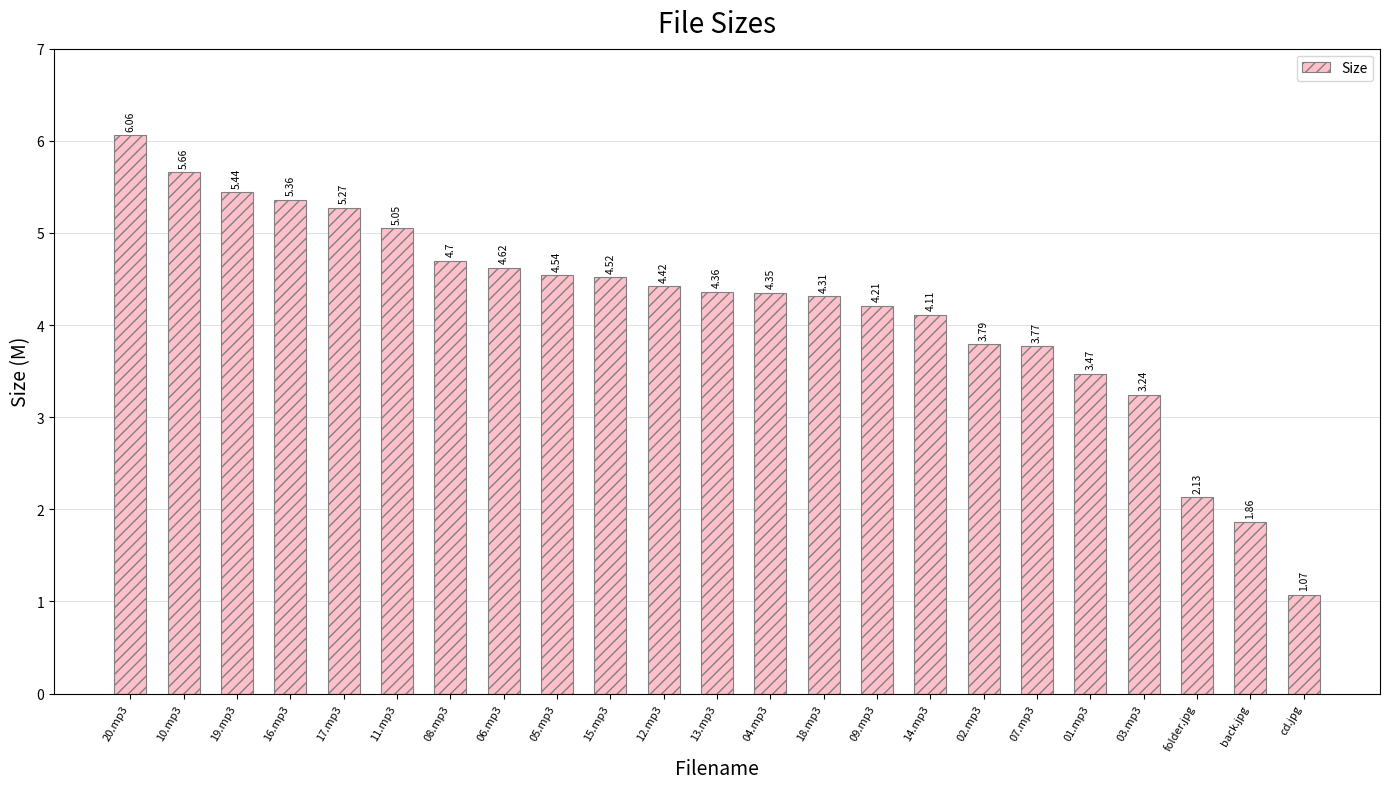

At which label does the data first exceed 4?

20.mp3